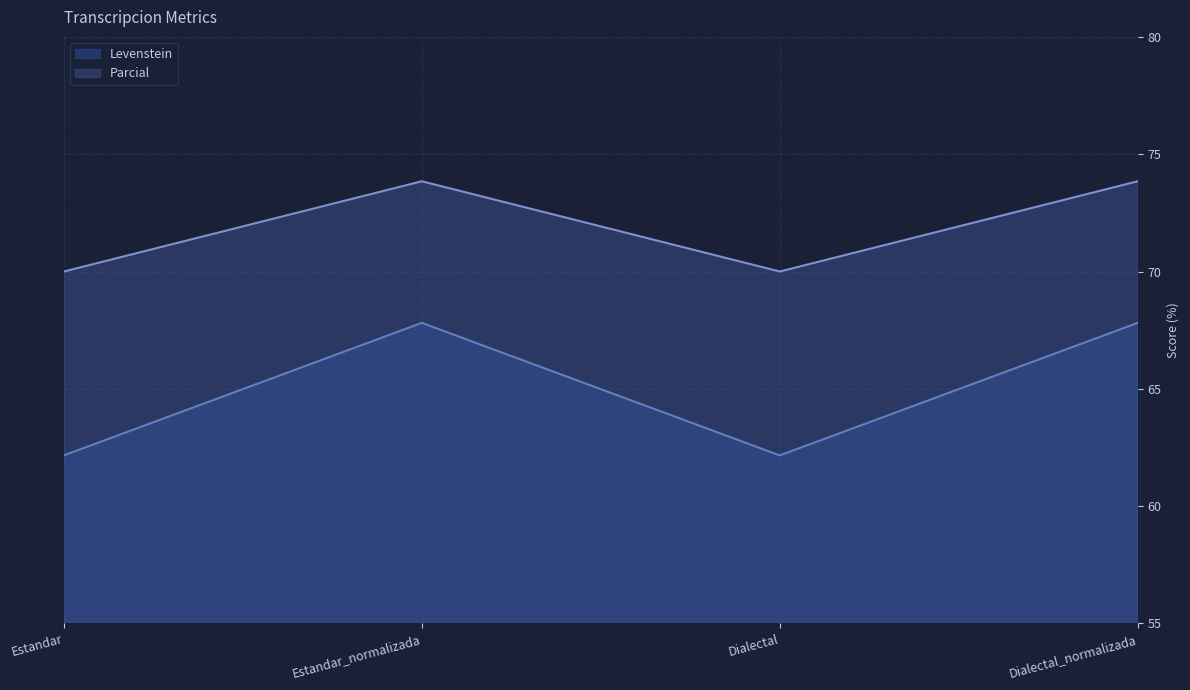

What is the total value across all series at Dialectal?

132.2